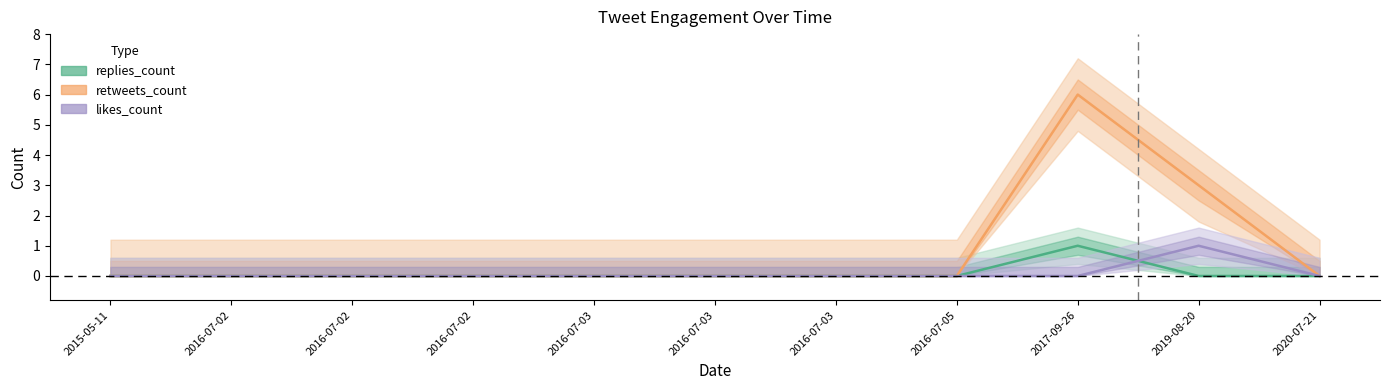

Which series has the largest range (max minus min)?

retweets_count